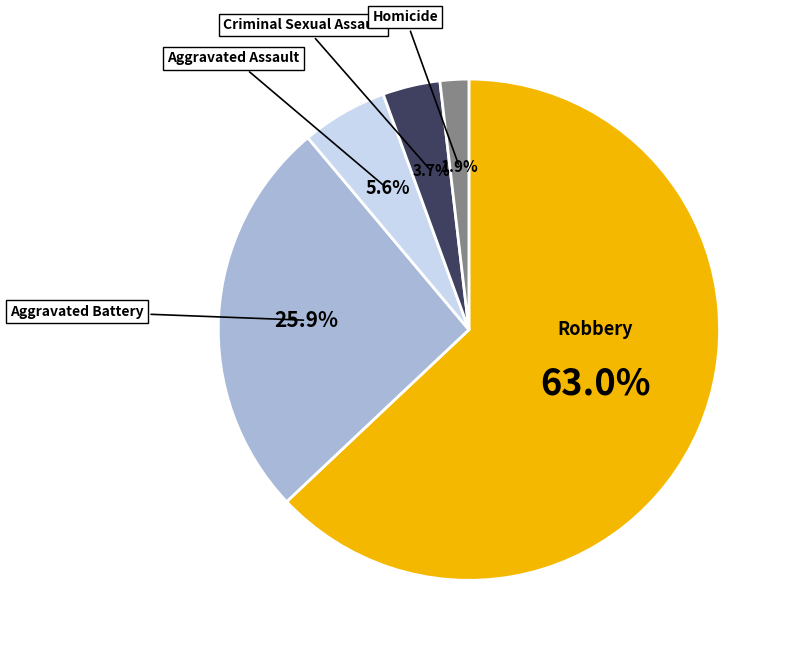

Is there any slice that represents more than half of the pie?

Yes